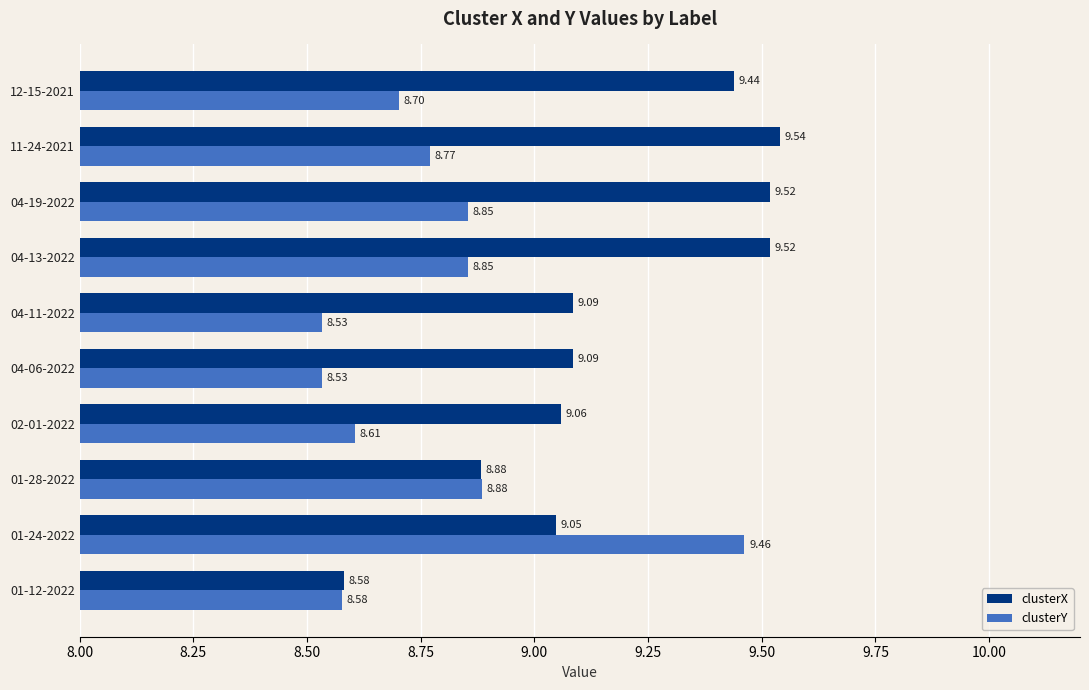

Rank the series by their maximum value, from lowest to highest.

clusterY, clusterX